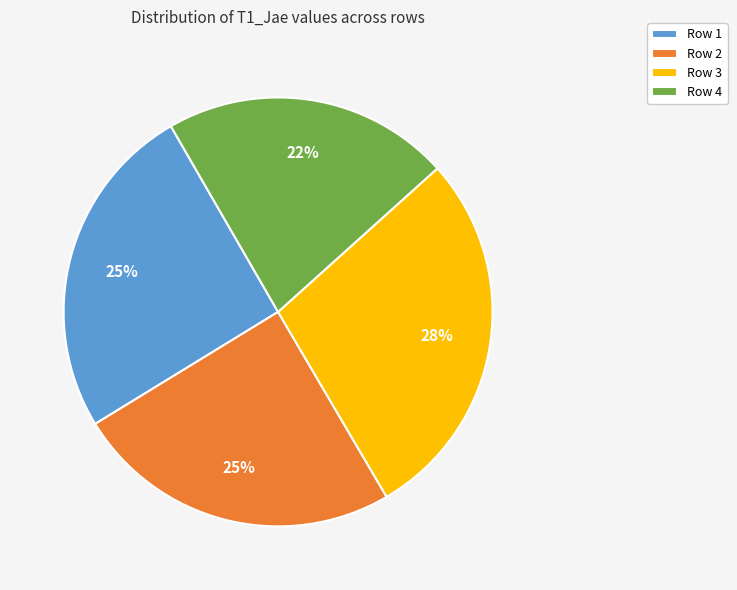

How many segments does this pie chart have?

4